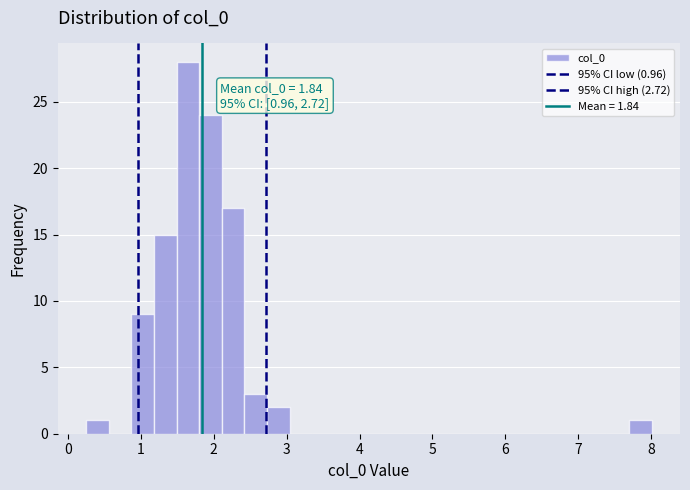

Read against the x-axis, roughly where is the centre of the tallest bar?

1.6